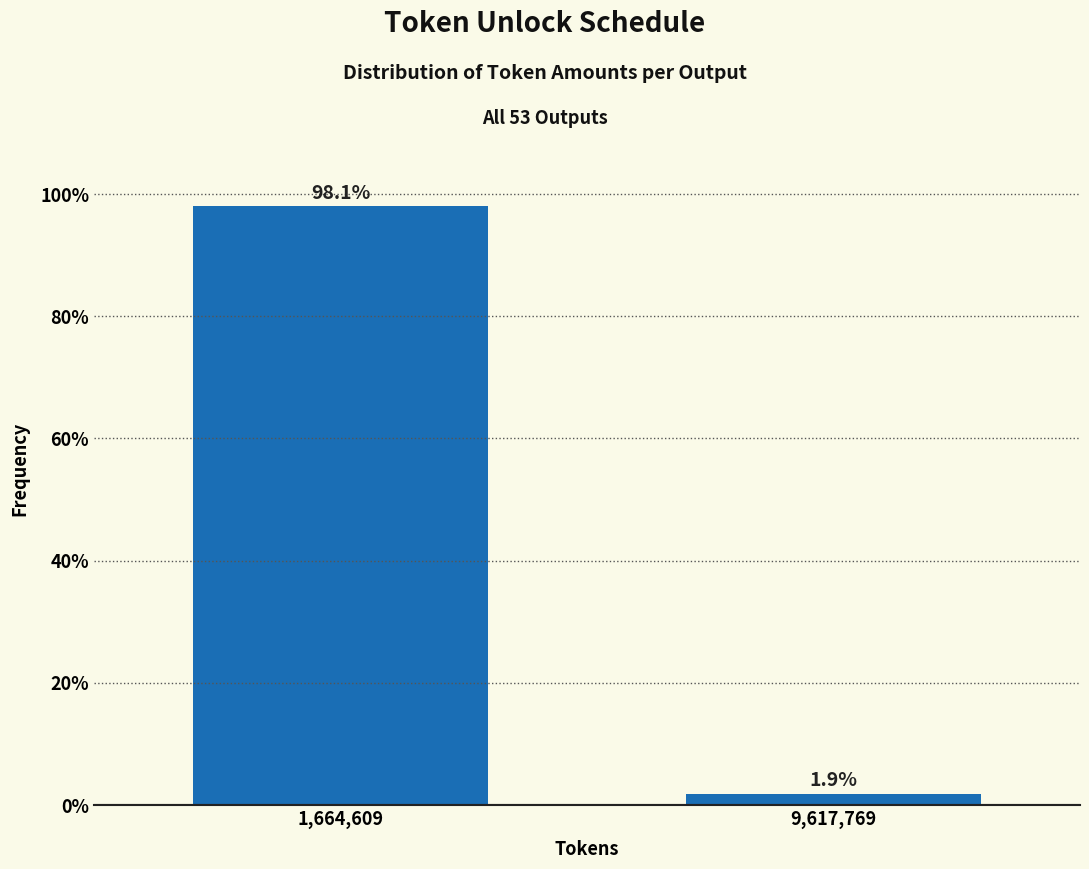

Reading left to right, list all the values displayed in this chart.

1,664,609=98.1	9,617,769=1.9